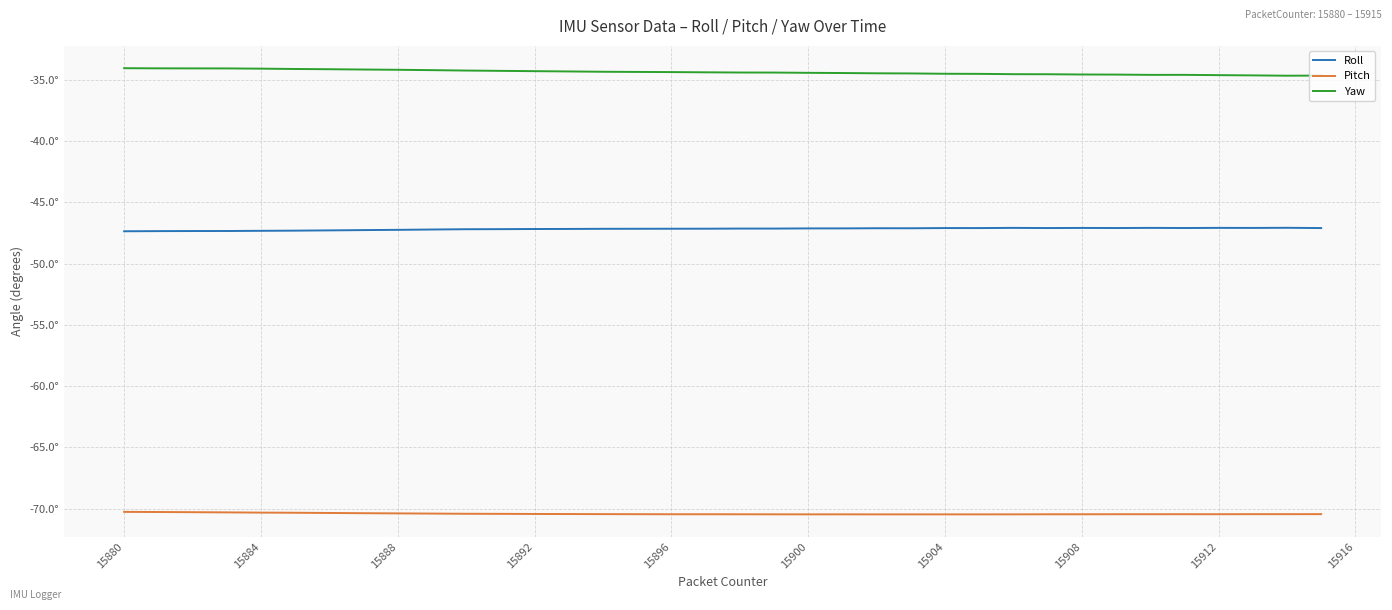

Does the chart have visible grid lines?

Yes